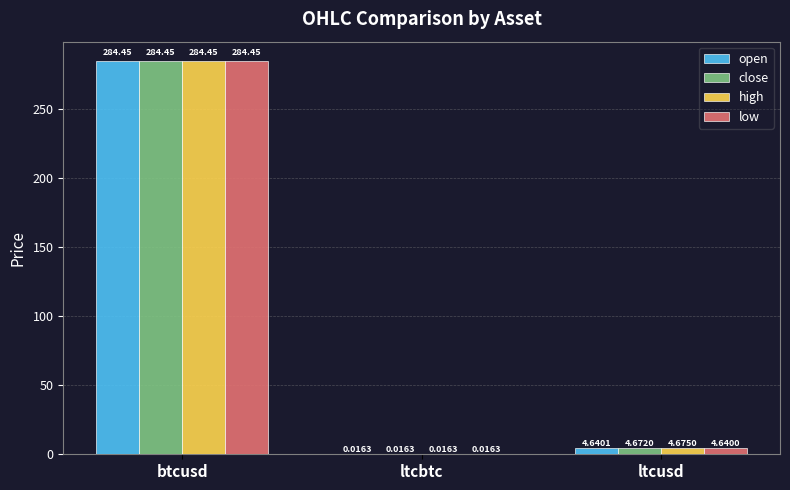

Is the value of high at ltcusd greater than the value of open at ltcusd?

Yes